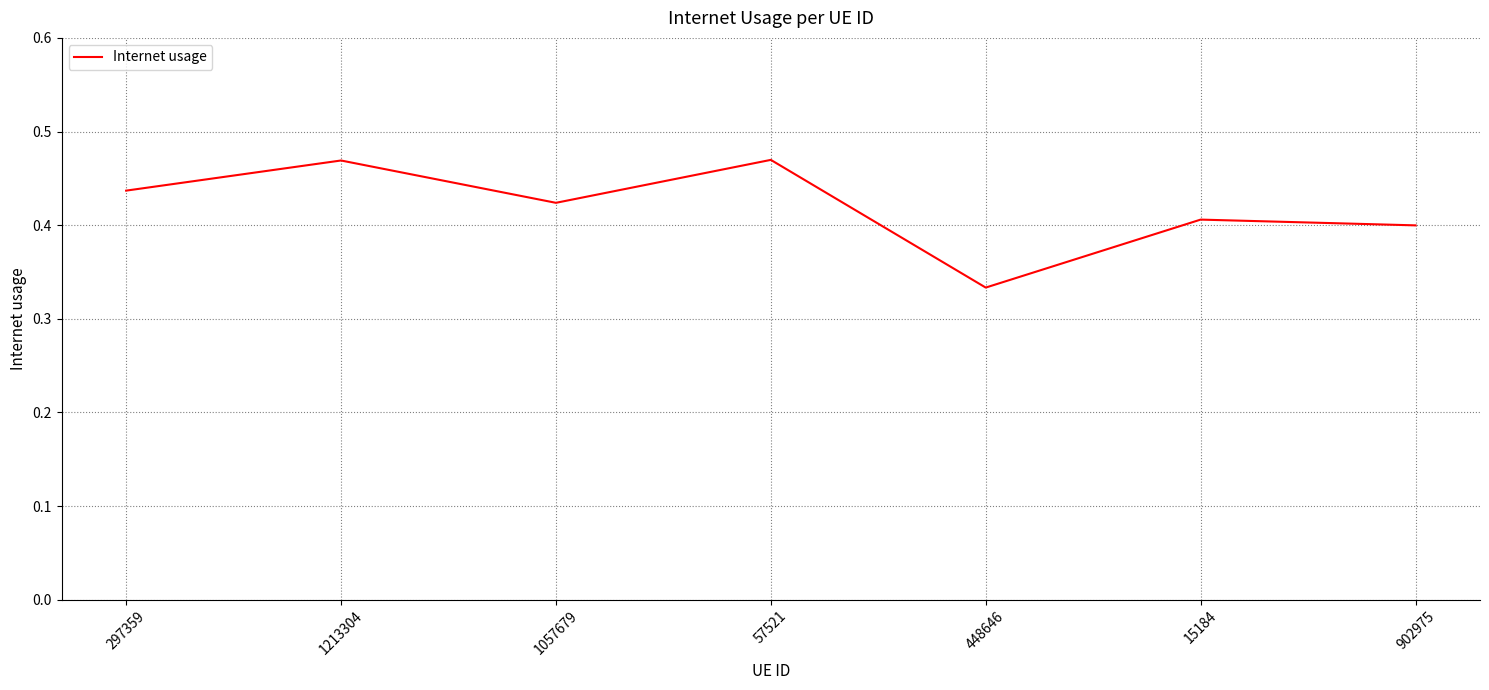

Which label corresponds to the smallest value in the chart?

448646